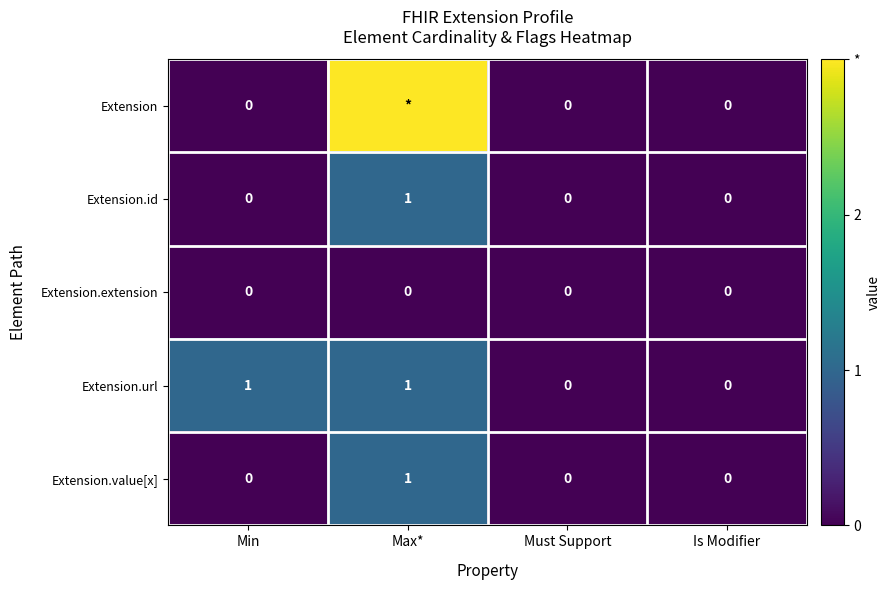

The value of Extension.url at Min is 0. True or false?

False